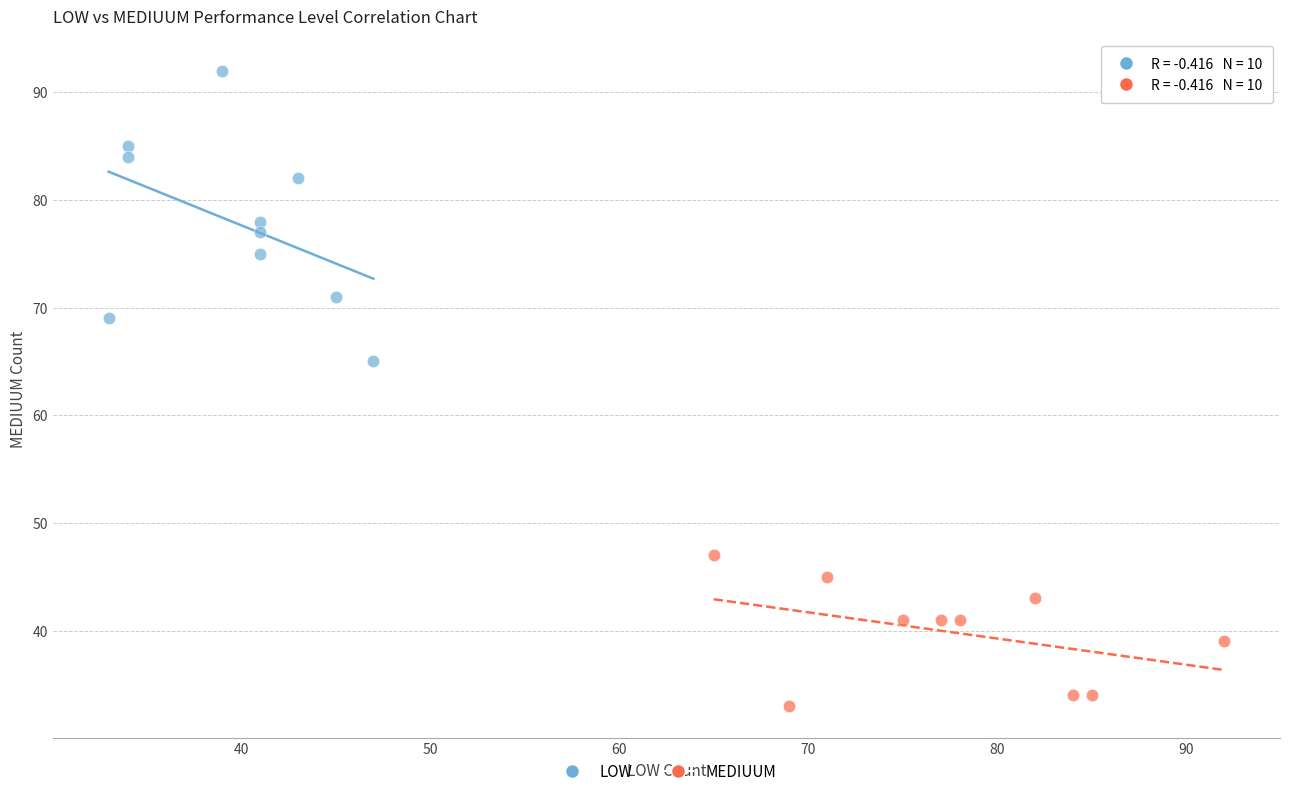

Which series contains the lowest Y value?

MEDIUUM